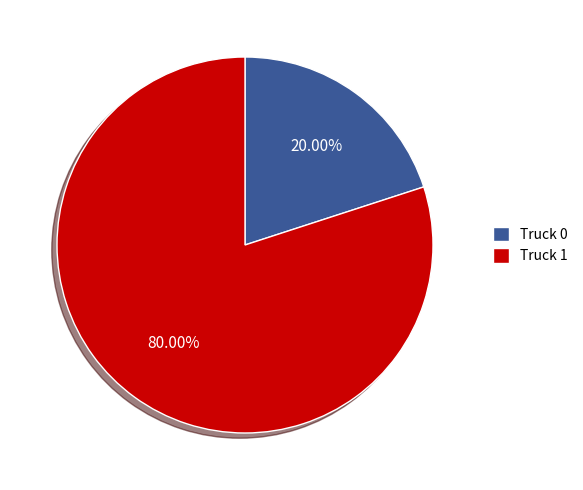

Does any single category account for the majority?

Yes